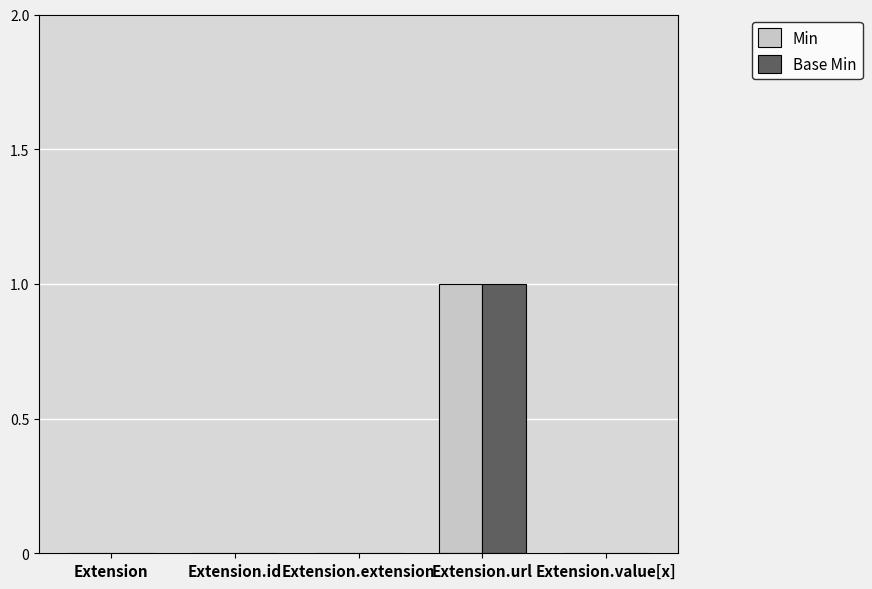

Reading left to right, list all the values displayed in this chart.

Min: Extension=0	Extension.id=0	Extension.extension=0	Extension.url=1	Extension.value[x]=0
Base Min: Extension=0	Extension.id=0	Extension.extension=0	Extension.url=1	Extension.value[x]=0